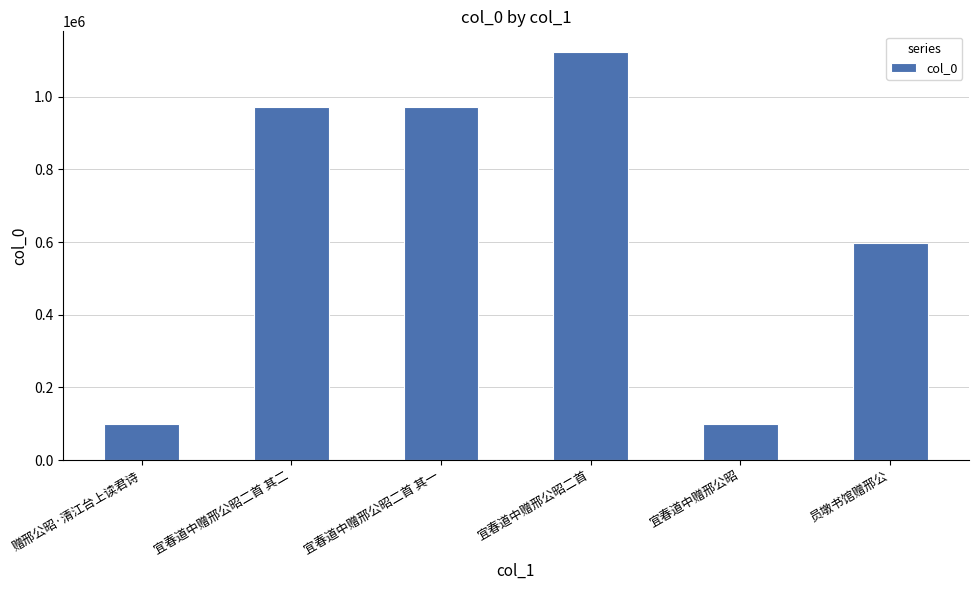

The chart shows a value of 210103 at 宜春道中赠邢公昭二首 其一. True or false?

False